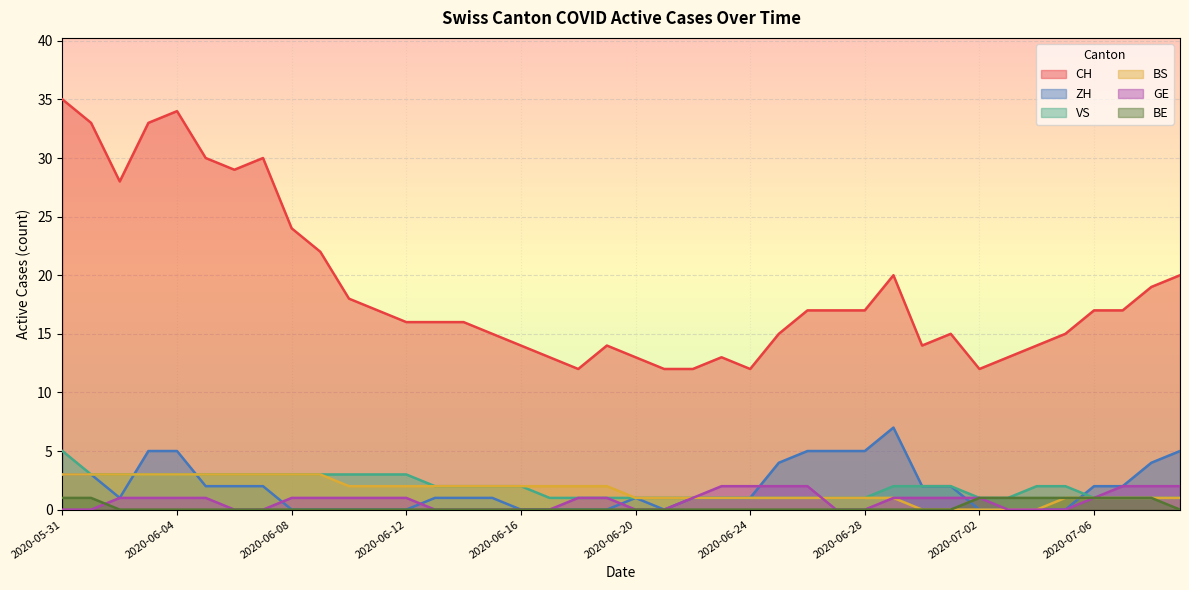

What is the difference between the highest and lowest values at 2020-06-02?

28